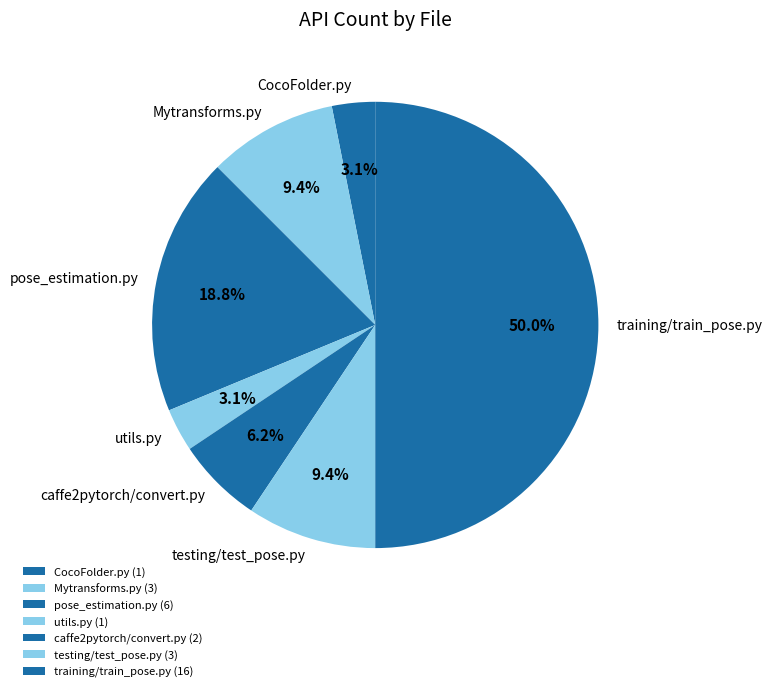

Between CocoFolder.py and Mytransforms.py, which is larger?

Mytransforms.py